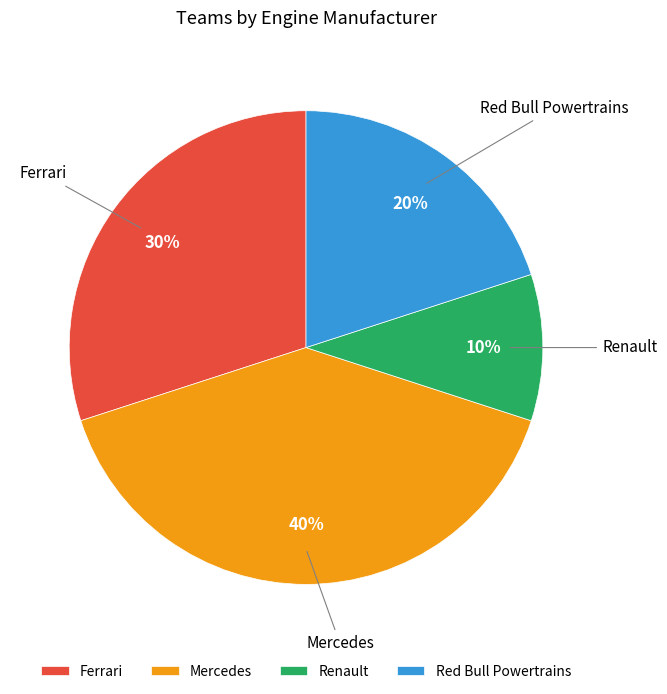

Does any single category account for the majority?

No